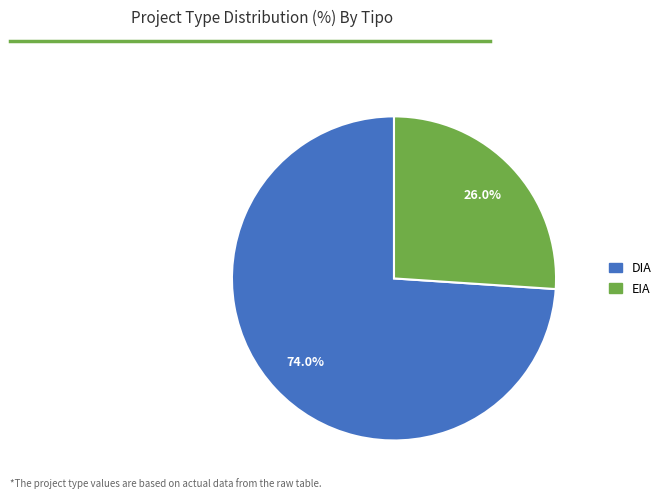

Which slice represents more than half of the pie?

DIA